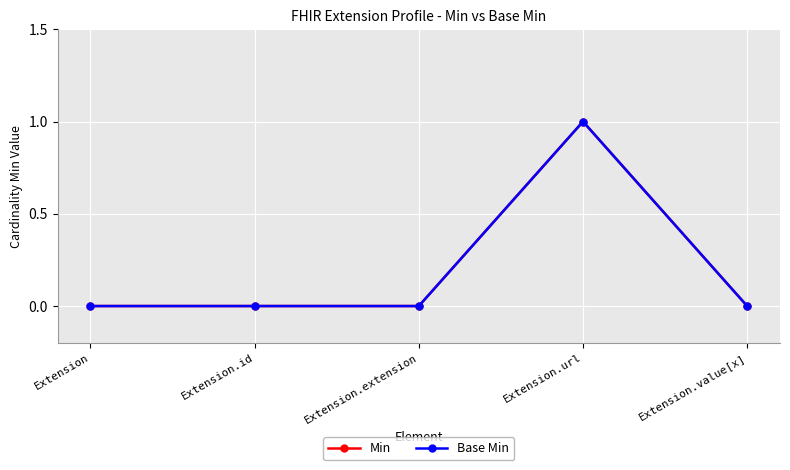

What is the label of the 4th point from the left?

Extension.url